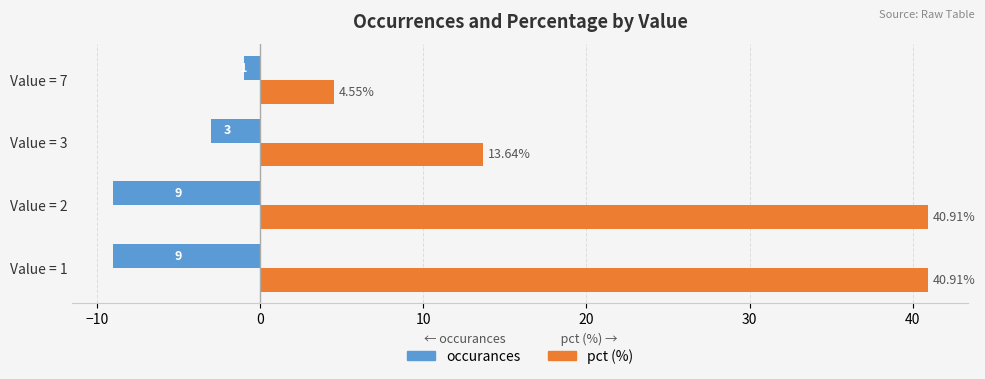

Between Value = 2 and Value = 3, which series saw the biggest shift?

pct (%)